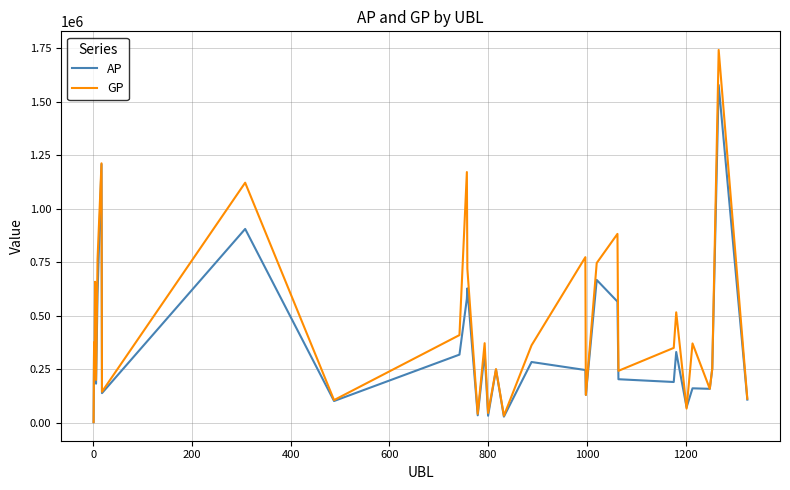

What is the maximum value for GP?

1740905